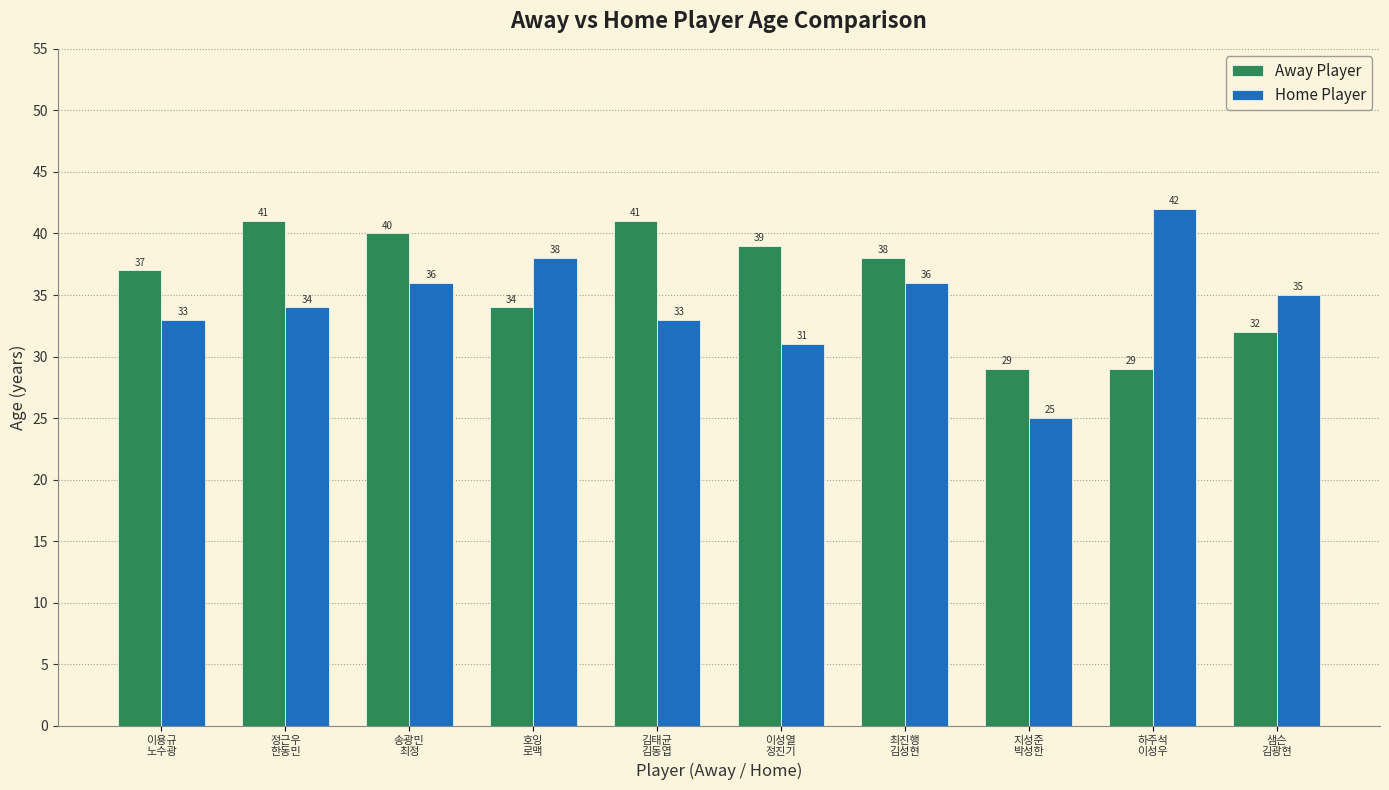

What is the maximum value for Away Player?

41